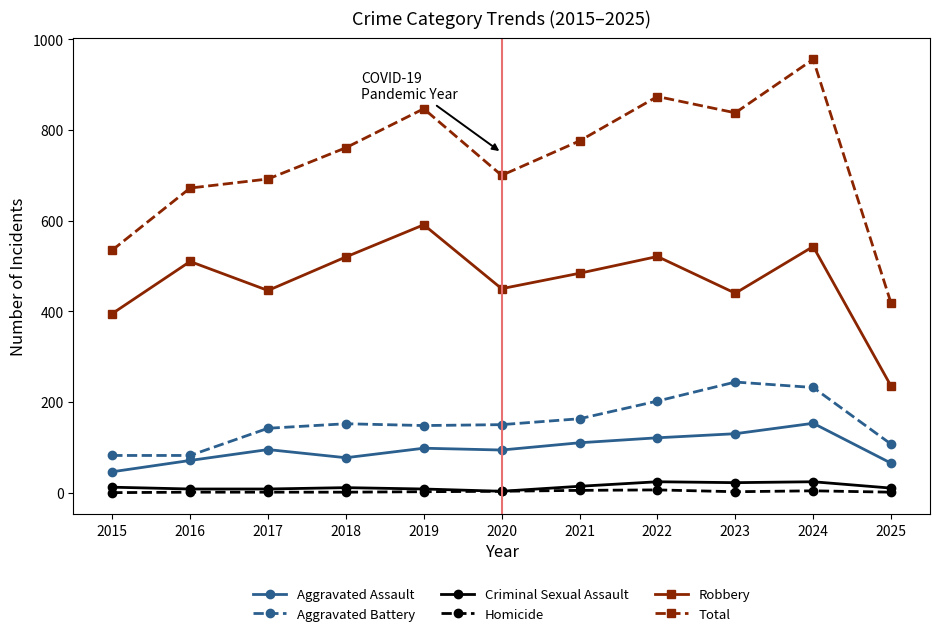

What is the sum of all Aggravated Battery values?

1704